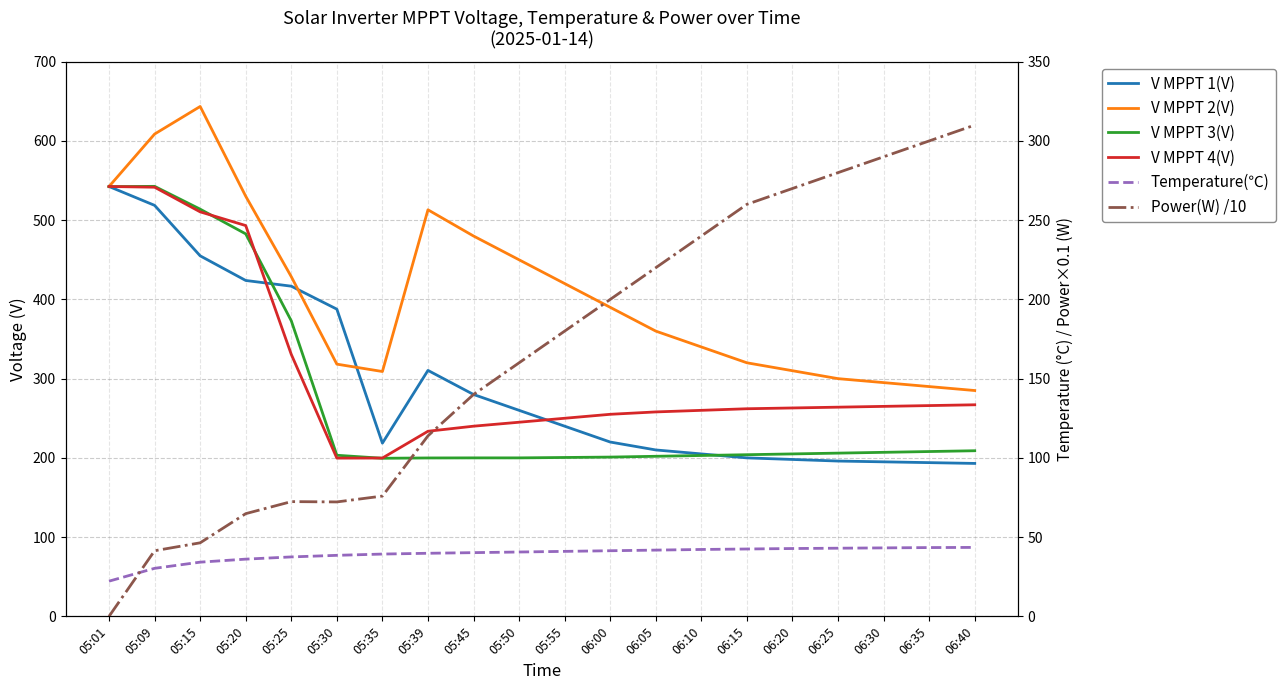

What is the spread (max minus min) of values at 05:55?

379.0